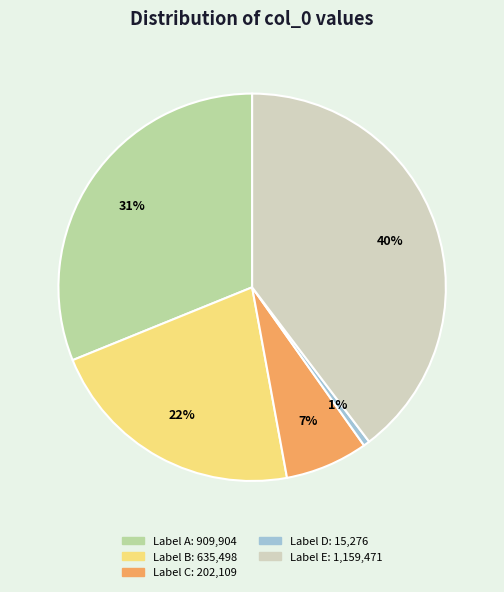

To the nearest percent, what is the difference between the largest and smallest slice percentages?

39%